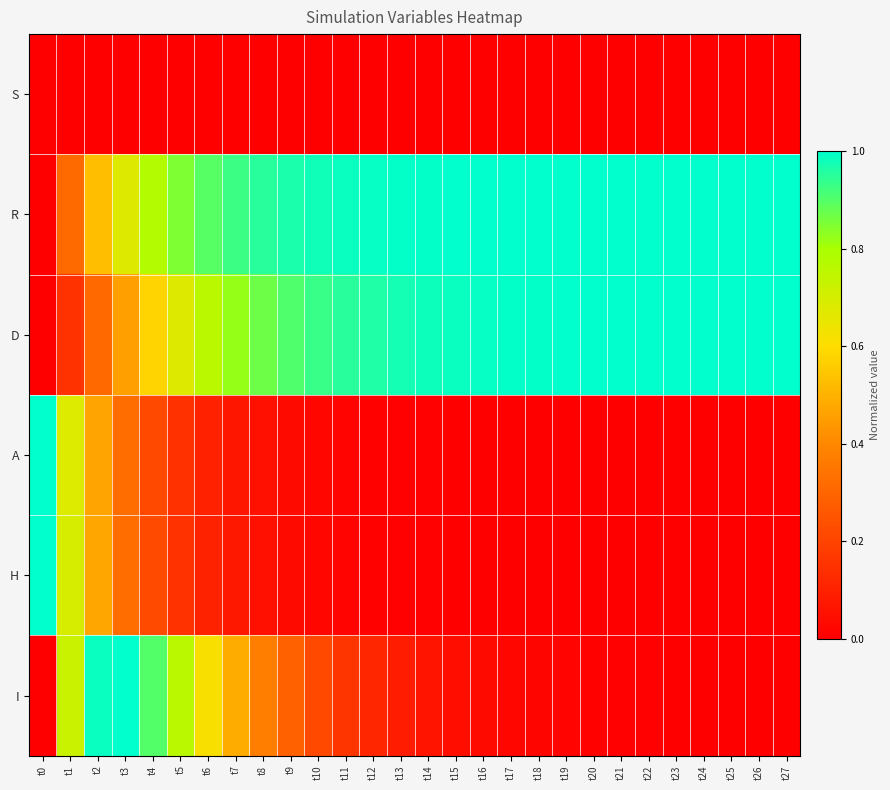

Reading left to right, extract all data points from this chart.

S: t0=0.0	t1=0.0	t2=0.0	t3=0.0	t4=0.0	t5=0.0	t6=0.0	t7=0.0	t8=0.0	t9=0.0	t10=0.0	t11=0.0	t12=0.0	t13=0.0	t14=0.0	t15=0.0	t16=0.0	t17=0.0	t18=0.0	t19=0.0	t20=0.0	t21=0.0	t22=0.0	t23=0.0	t24=0.0	t25=0.0	t26=0.0	t27=0.0
R: t0=0.0	t1=0.3	t2=0.5	t3=0.7	t4=0.8	t5=0.8	t6=0.9	t7=0.9	t8=1.0	t9=1.0	t10=1.0	t11=1.0	t12=1.0	t13=1.0	t14=1.0	t15=1.0	t16=1.0	t17=1.0	t18=1.0	t19=1.0	t20=1.0	t21=1.0	t22=1.0	t23=1.0	t24=1.0	t25=1.0	t26=1.0	t27=1.0
D: t0=0.0	t1=0.2	t2=0.3	t3=0.5	t4=0.6	t5=0.7	t6=0.8	t7=0.8	t8=0.9	t9=0.9	t10=0.9	t11=0.9	t12=1.0	t13=1.0	t14=1.0	t15=1.0	t16=1.0	t17=1.0	t18=1.0	t19=1.0	t20=1.0	t21=1.0	t22=1.0	t23=1.0	t24=1.0	t25=1.0	t26=1.0	t27=1.0
A: t0=1.0	t1=0.7	t2=0.5	t3=0.3	t4=0.2	t5=0.1	t6=0.1	t7=0.1	t8=0.0	t9=0.0	t10=0.0	t11=0.0	t12=0.0	t13=0.0	t14=0.0	t15=0.0	t16=0.0	t17=0.0	t18=0.0	t19=0.0	t20=0.0	t21=0.0	t22=0.0	t23=0.0	t24=0.0	t25=0.0	t26=0.0	t27=0.0
H: t0=1.0	t1=0.7	t2=0.5	t3=0.3	t4=0.2	t5=0.2	t6=0.1	t7=0.1	t8=0.0	t9=0.0	t10=0.0	t11=0.0	t12=0.0	t13=0.0	t14=0.0	t15=0.0	t16=0.0	t17=0.0	t18=0.0	t19=0.0	t20=0.0	t21=0.0	t22=0.0	t23=0.0	t24=0.0	t25=0.0	t26=0.0	t27=0.0
I: t0=0.0	t1=0.7	t2=1.0	t3=1.0	t4=0.9	t5=0.8	t6=0.6	t7=0.5	t8=0.4	t9=0.3	t10=0.2	t11=0.2	t12=0.1	t13=0.1	t14=0.1	t15=0.0	t16=0.0	t17=0.0	t18=0.0	t19=0.0	t20=0.0	t21=0.0	t22=0.0	t23=0.0	t24=0.0	t25=0.0	t26=0.0	t27=0.0